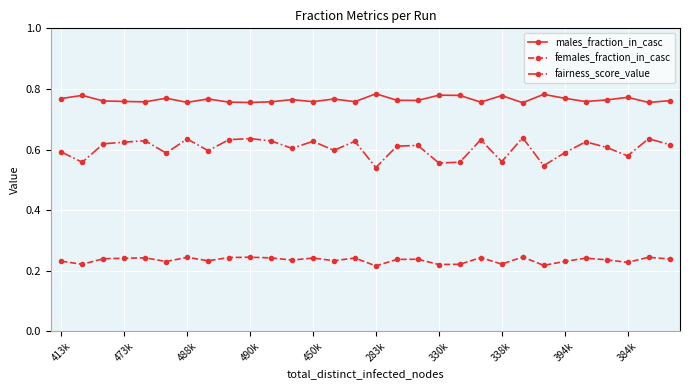

True or false: females_fraction_in_casc has more than 2 points higher than both neighbors.

True